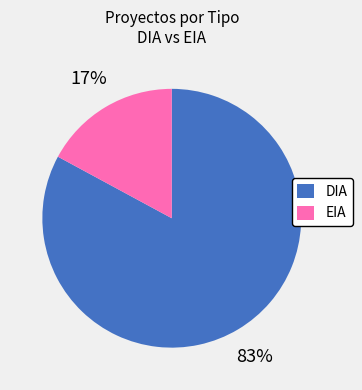

True or false: DIA accounts for 78% of the total.

False